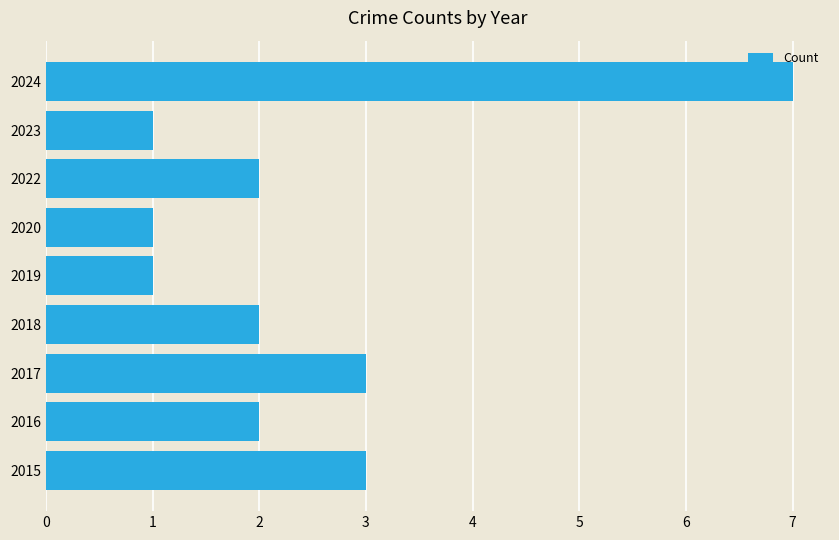

Is it true that the value at 2018 is 2?

True